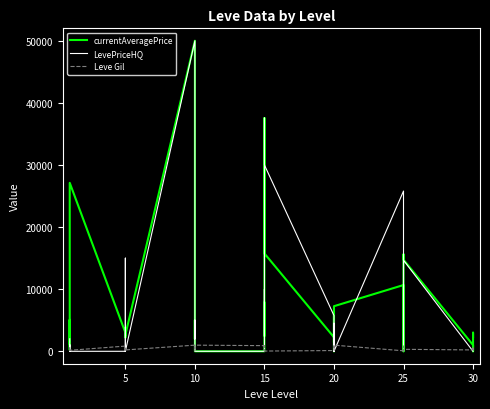

What is the total value across all series at 10?

100990.0